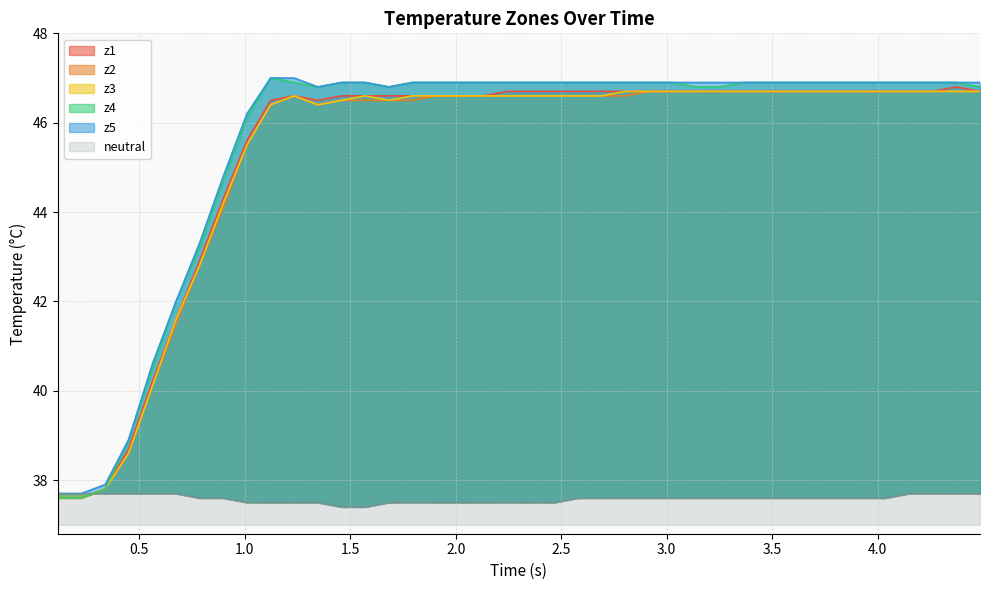

Which series has the largest total across all categories?

z5